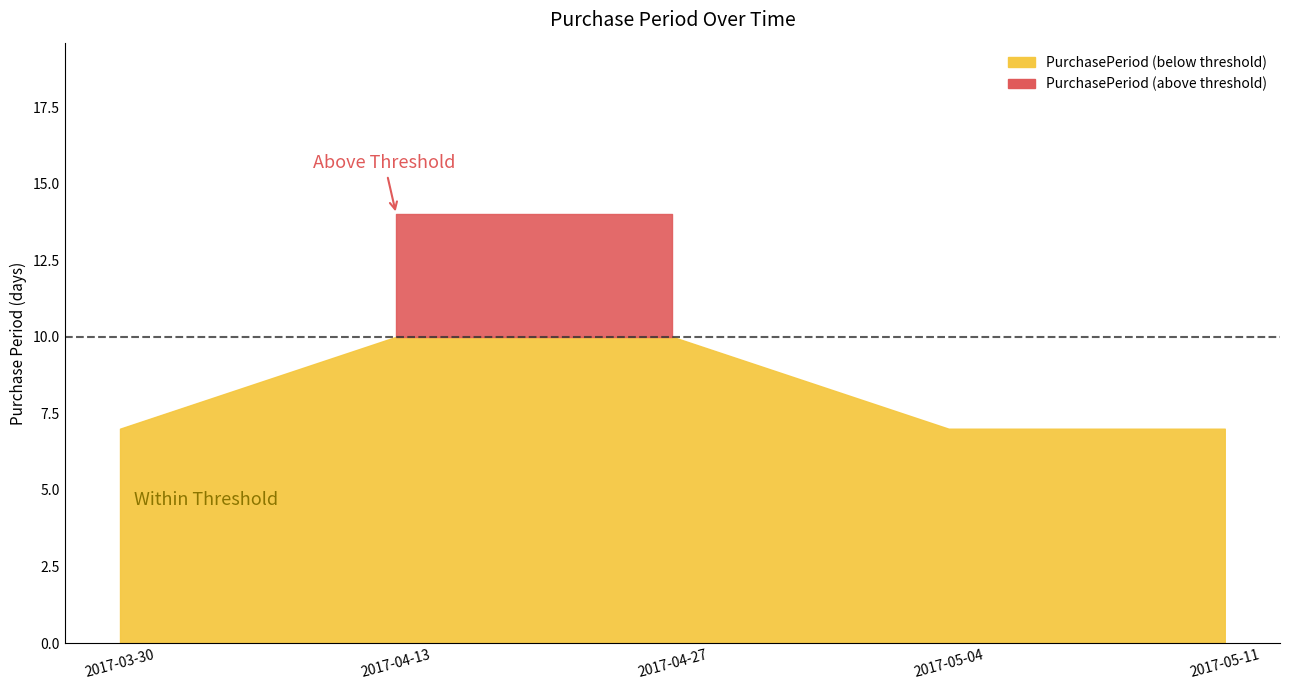

What position from the right is 2017-03-30?

5